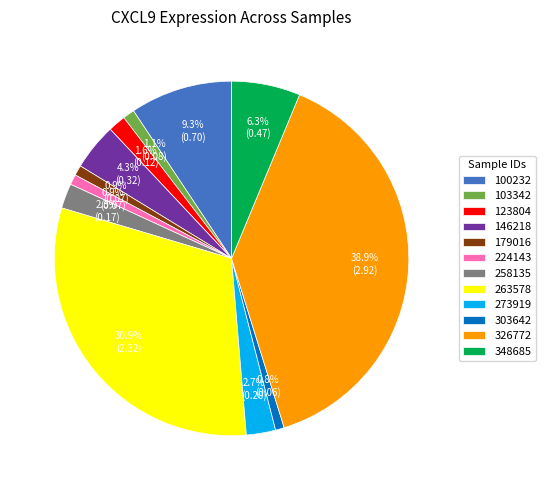

How many slices are in this pie chart?

12